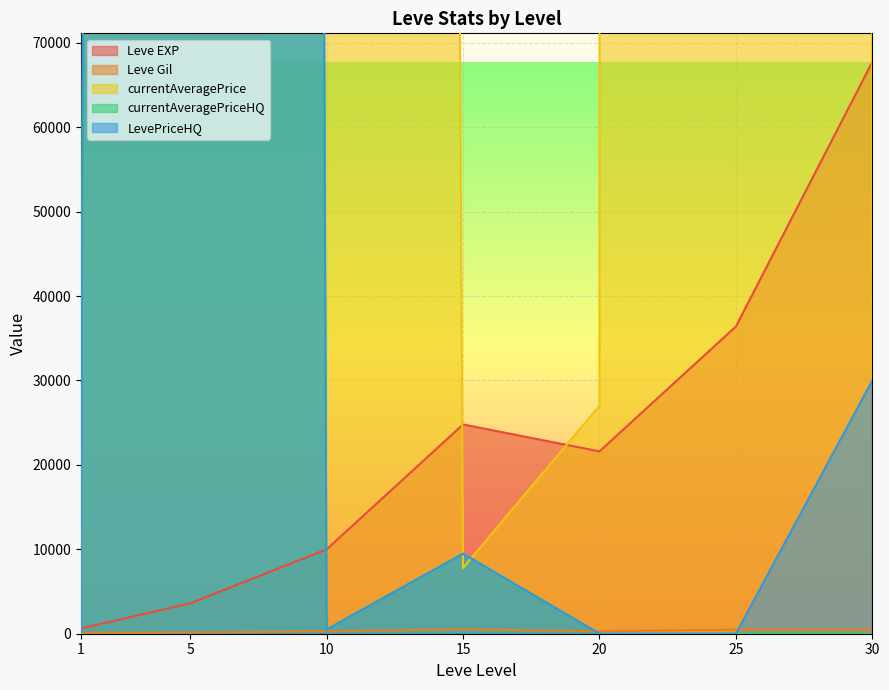

Between 10 and 25, which is larger?

25